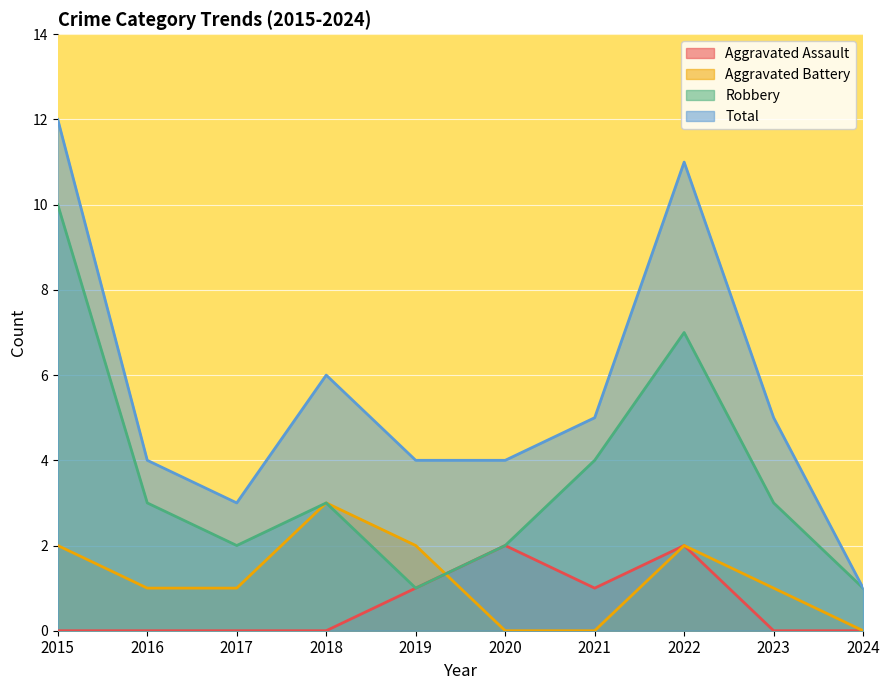

What is the difference between the second highest and minimum values in the Robbery series?

6